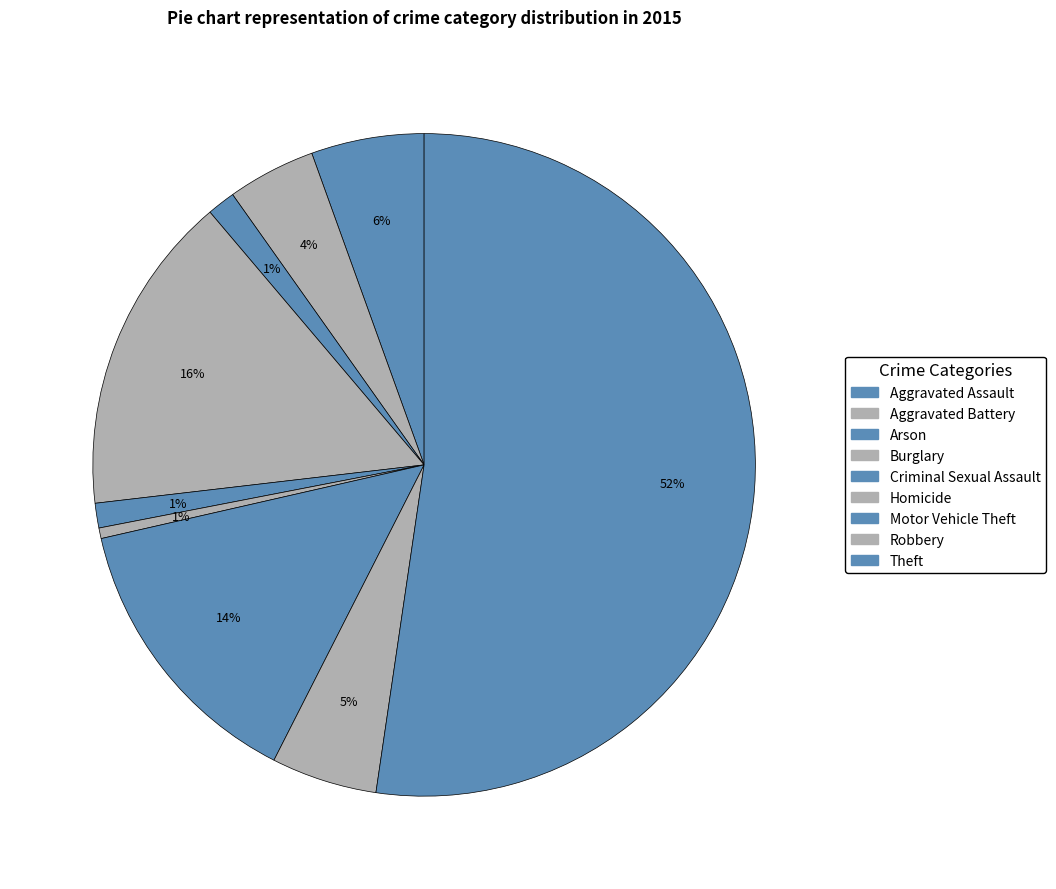

What is the smallest slice in the pie chart?

Homicide